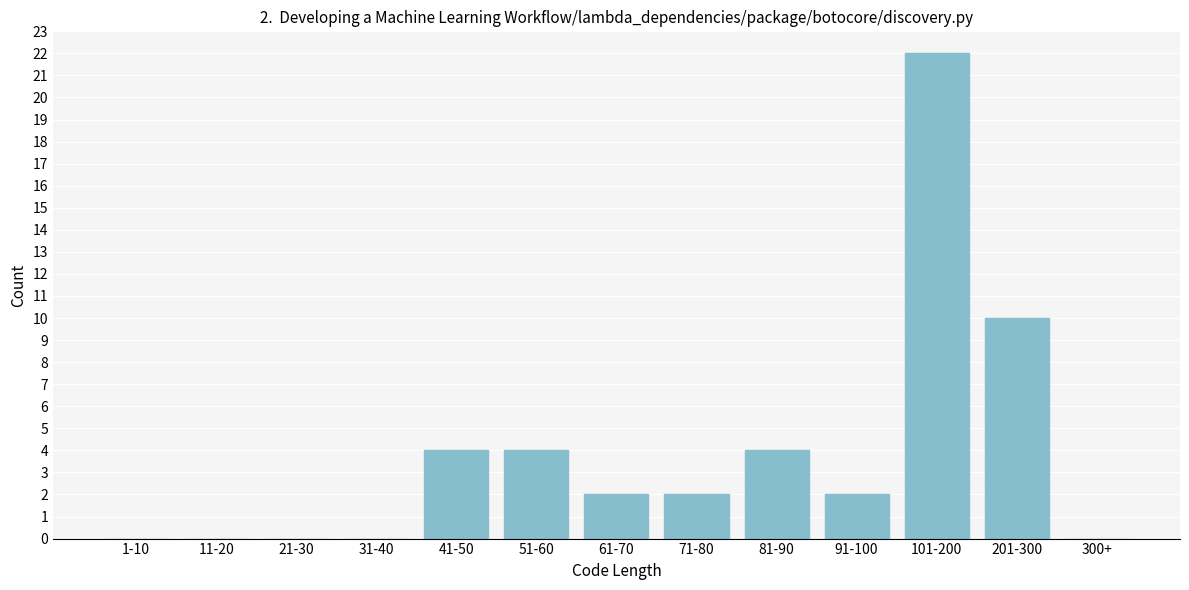

Reading left to right, what are all the values shown in this chart?

1-10=0	11-20=0	21-30=0	31-40=0	41-50=4	51-60=4	61-70=2	71-80=2	81-90=4	91-100=2	101-200=22	201-300=10	300+=0